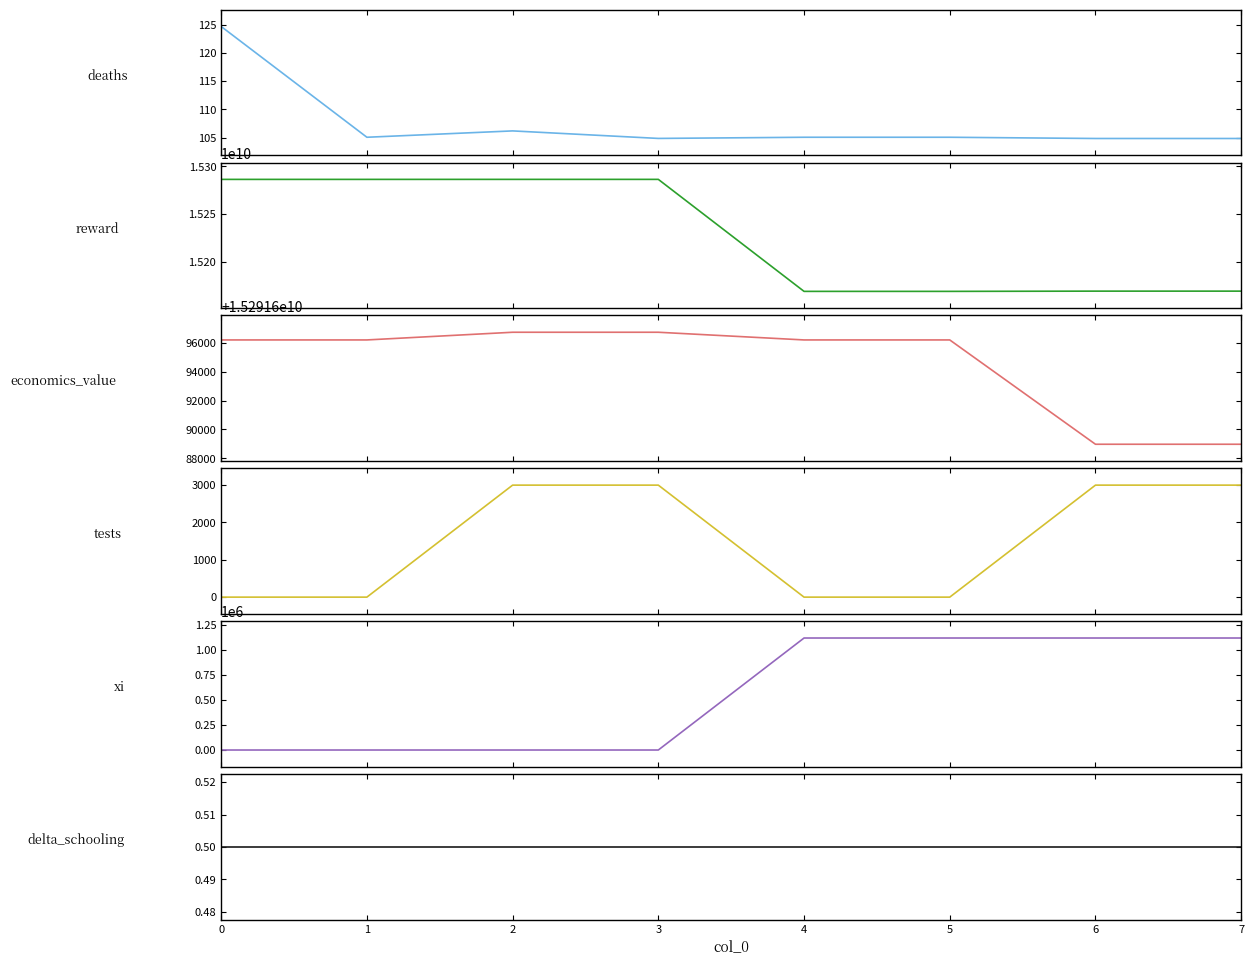

Which category has the highest value across all series?

2